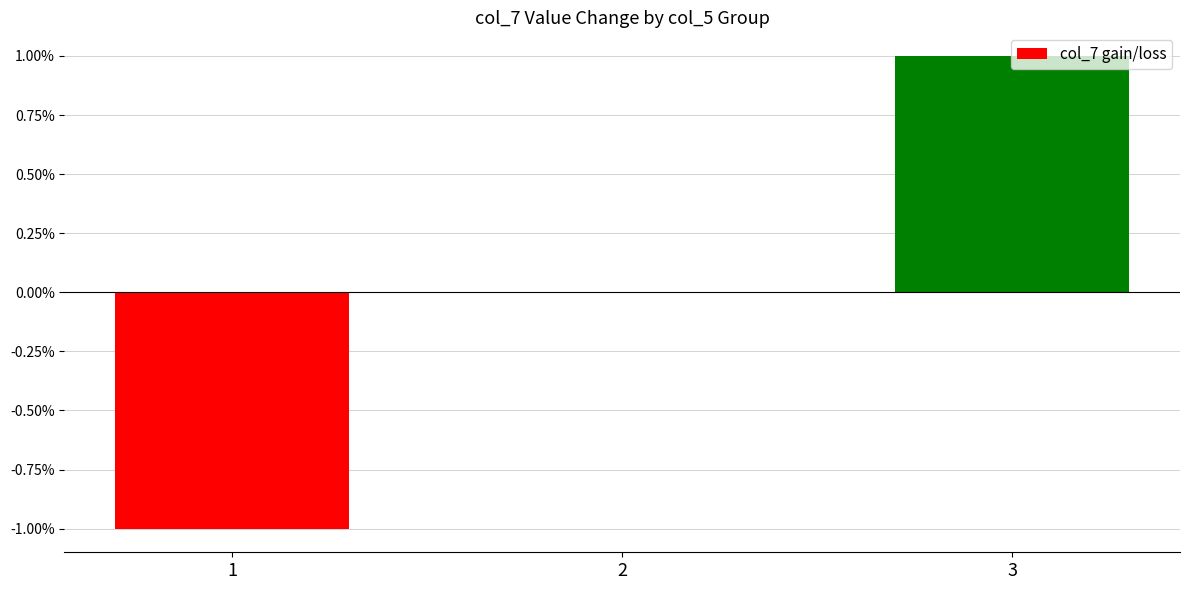

What is the change in value from 1 to 2?

+1